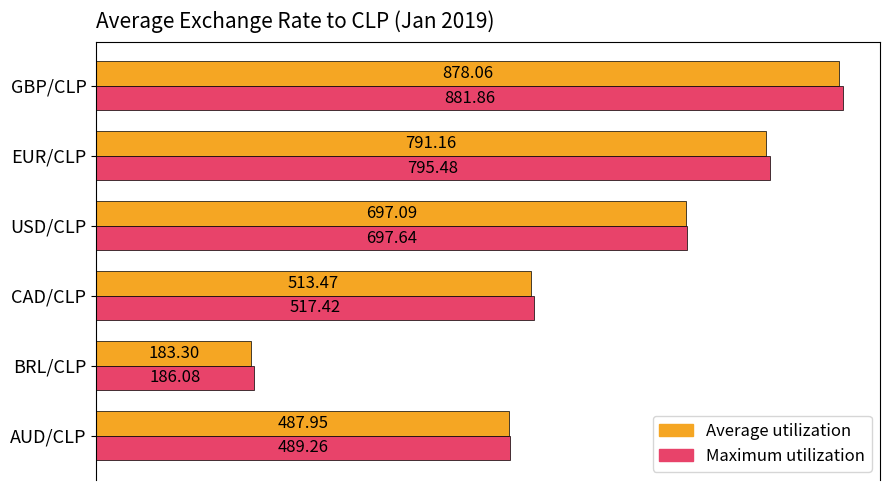

At which label is Maximum utilization closest to 533?

CAD/CLP